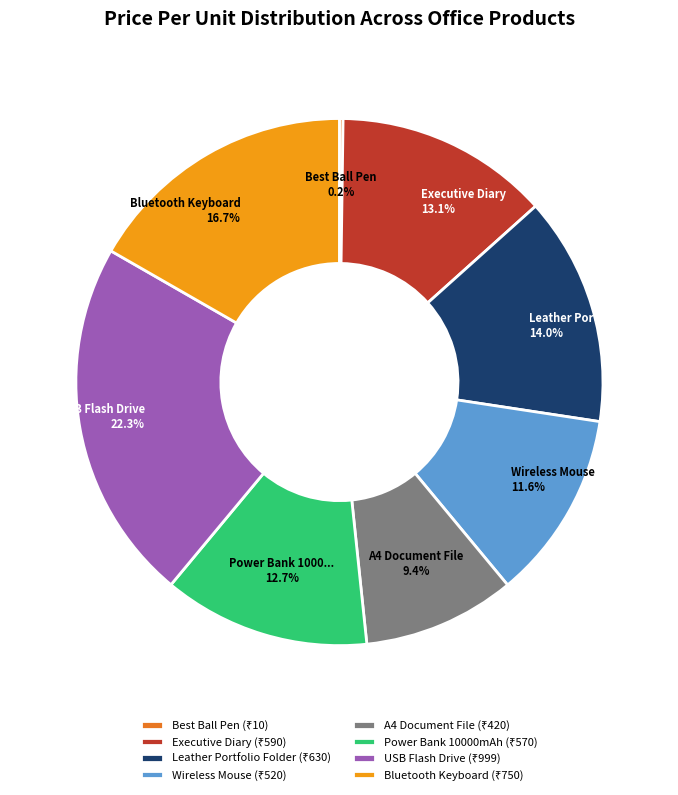

Is there a majority slice in this chart?

No